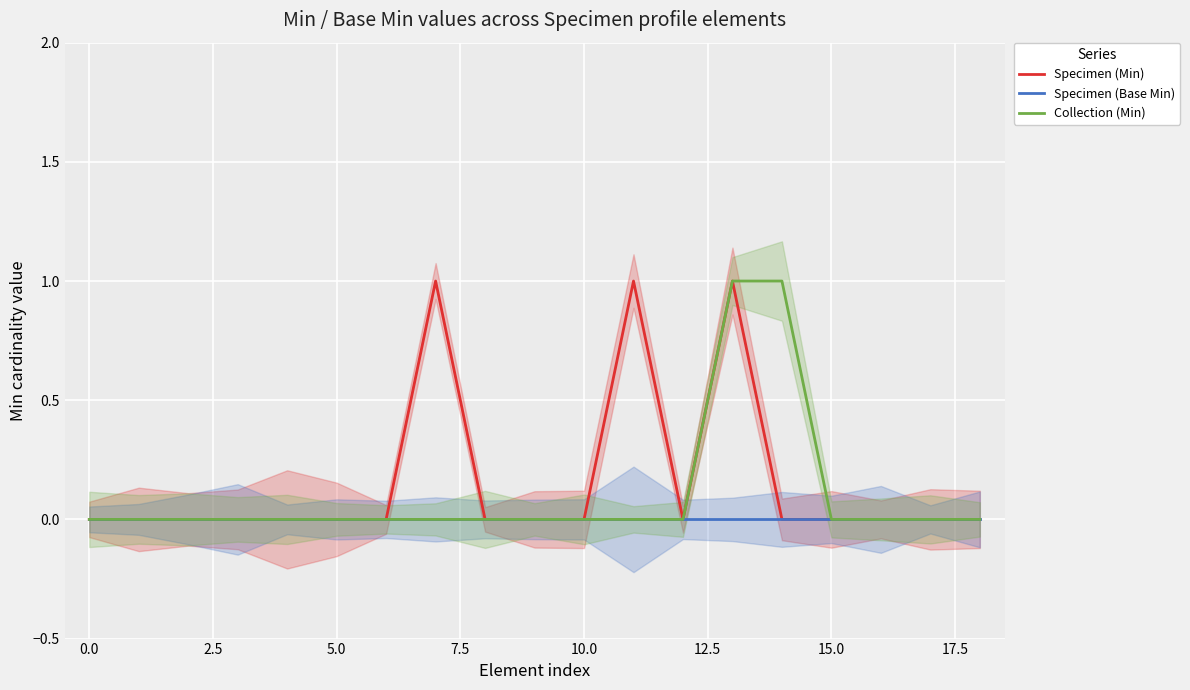

What is the value of the Specimen (Min) point at the 8th from the left?

1